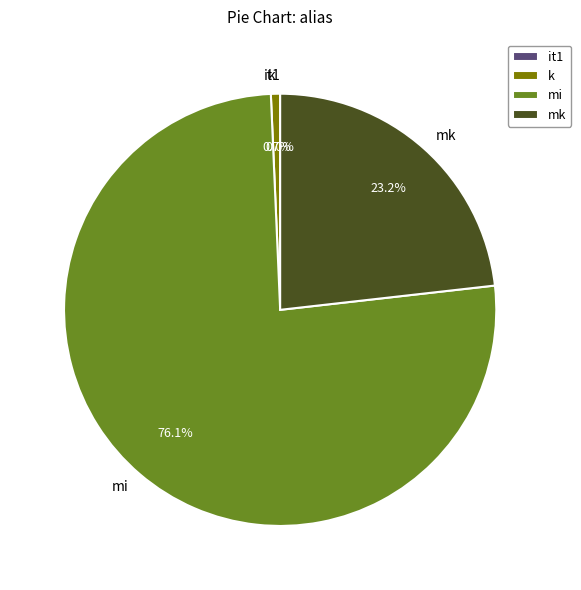

Which category has the biggest portion of the pie?

mi